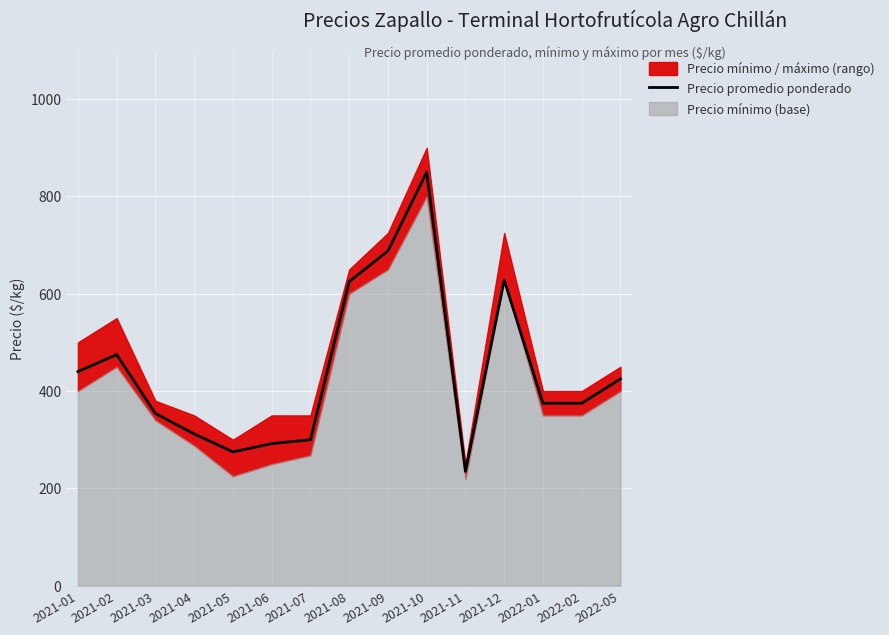

At which category does the data reach its first local valley?

2021-05